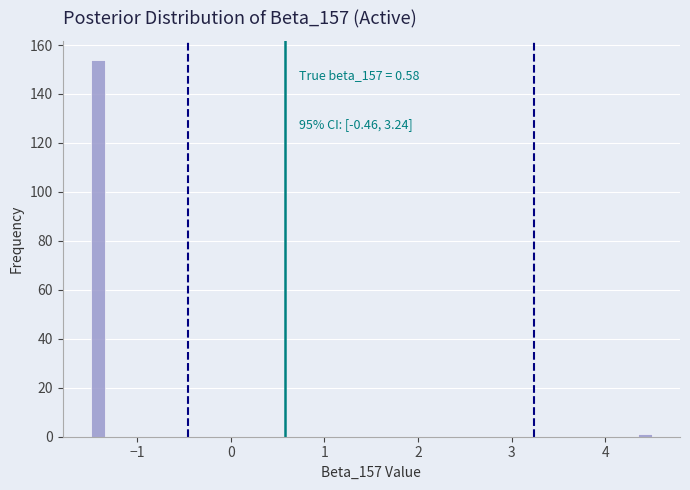

Around what value on the x-axis is the tallest bar? Give the approximate position of its centre, as read against the axis.

-1.4